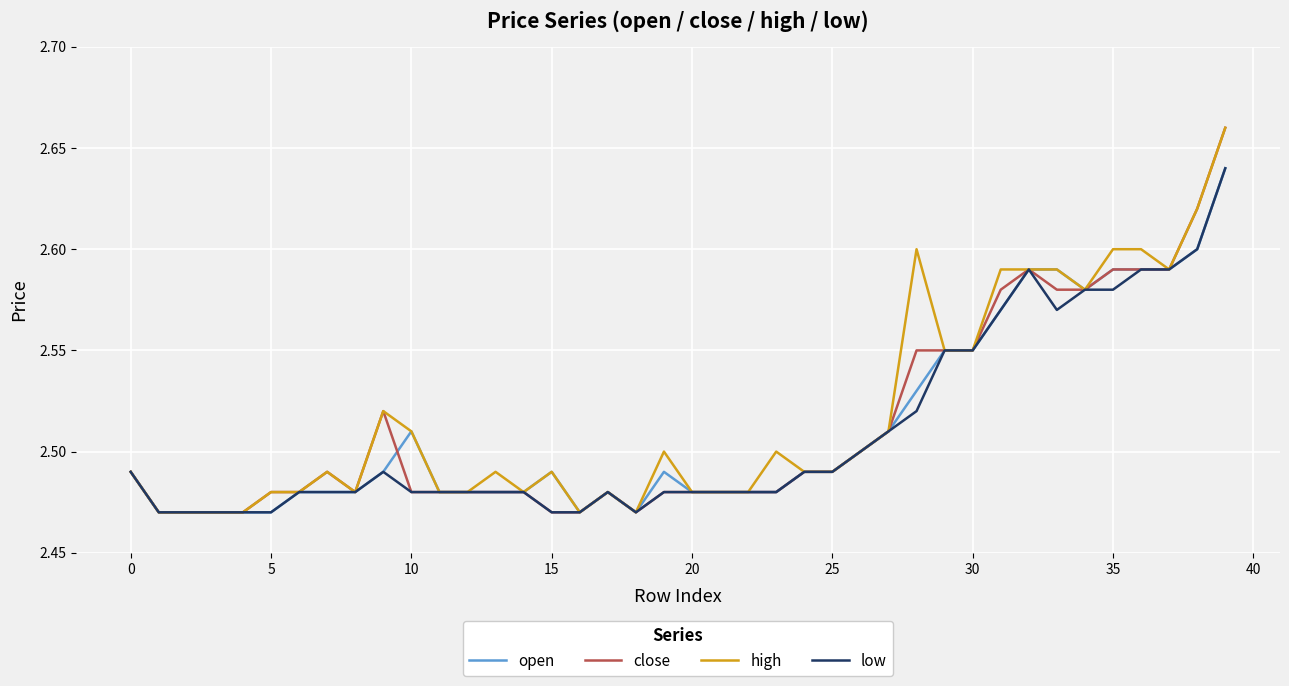

At how many categories does at least one series exceed 2?

40